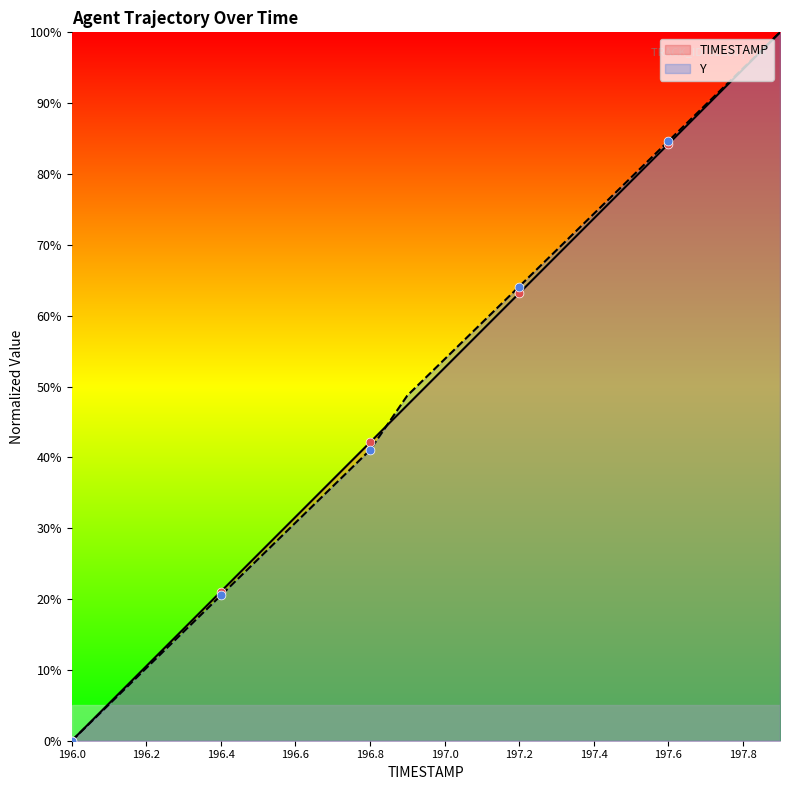

Which series contains the lowest Y value?

TIMESTAMP